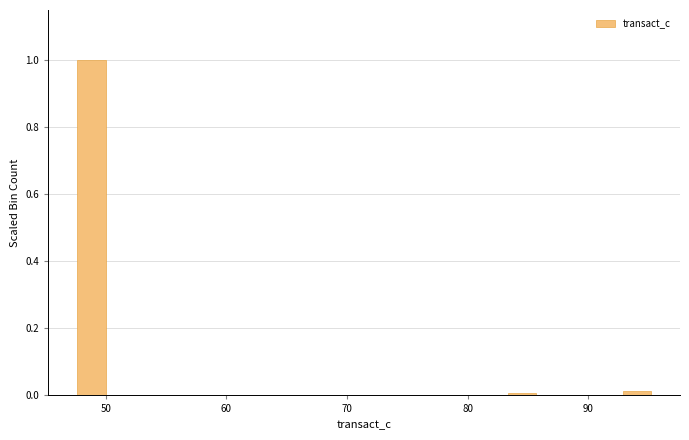

Around what value on the x-axis is the tallest bar? Give the approximate position of its centre, as read against the axis.

49